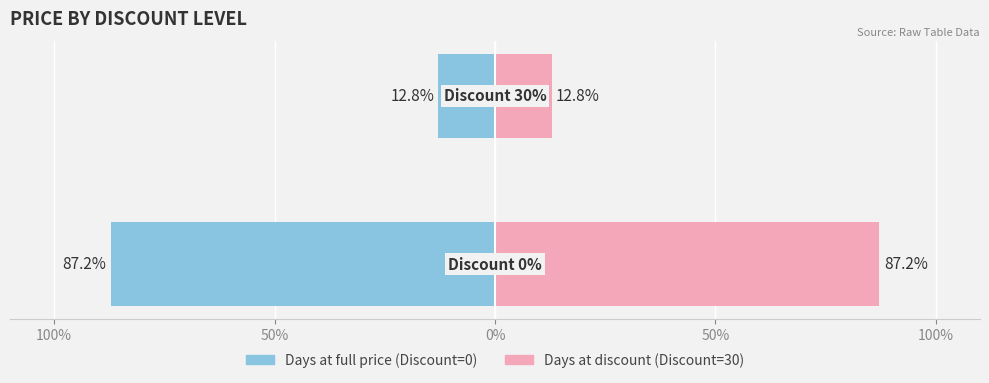

Between 100% and 50%, which series saw the biggest shift?

Days at full price